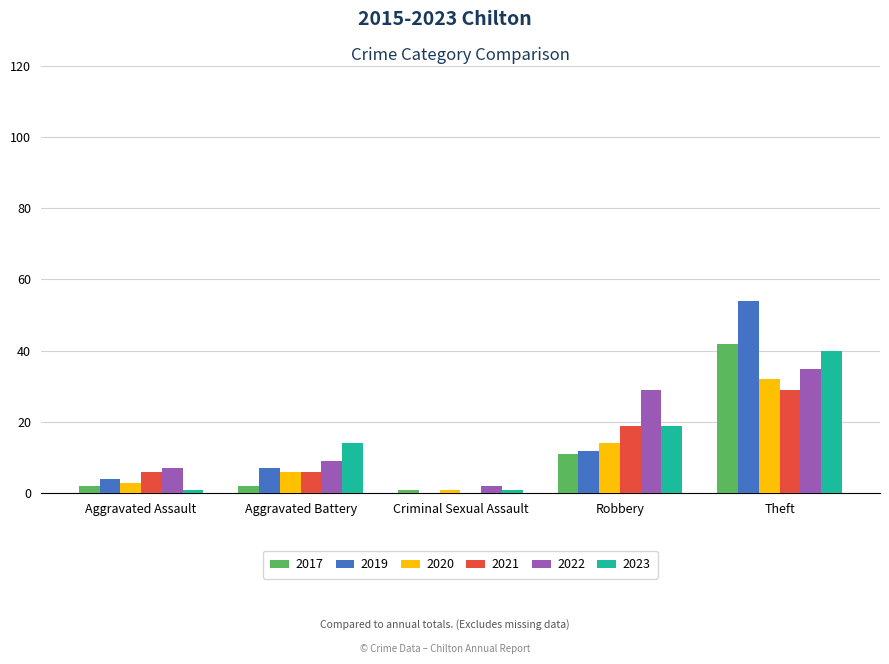

Reading left to right, what are all the values shown in this chart?

2017: 2	2	1	11	42
2019: 4	7	0	12	54
2020: 3	6	1	14	32
2021: 6	6	0	19	29
2022: 7	9	2	29	35
2023: 1	14	1	19	40